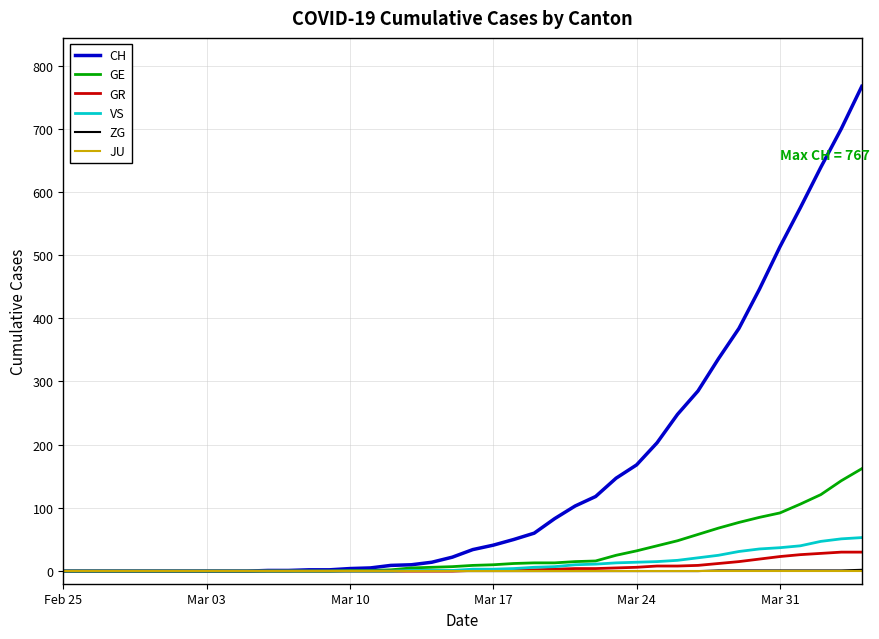

Which series has the largest range (max minus min)?

CH